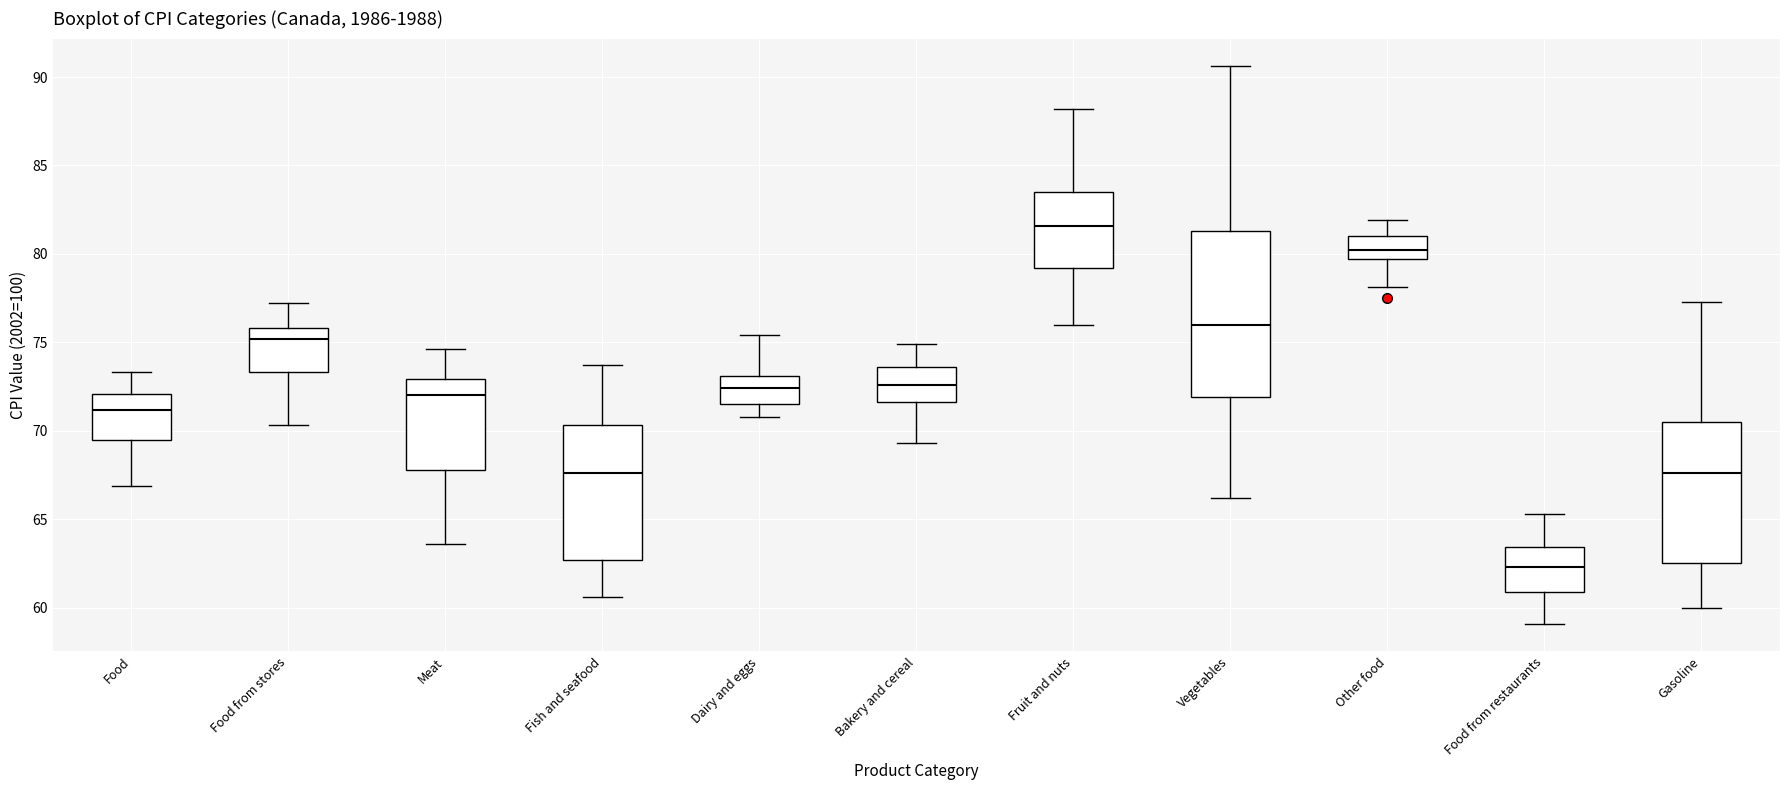

Reading left to right, transcribe this box plot: for each box, give where its median line is, the range the box spans, and where its two whiskers end, as read against the y-axis. The values are not printed on the chart, so give them approximately, as read against the axis.

Food: median 71.0, box 69.5 to 72.0, whiskers 67.0 to 73.5
Food from stores: median 75.0, box 73.5 to 76.0, whiskers 70.5 to 77.0
Meat: median 72.0, box 68.0 to 73.0, whiskers 63.5 to 74.5
Fish and seafood: median 67.5, box 62.5 to 70.5, whiskers 60.5 to 73.5
Dairy and eggs: median 72.5, box 71.5 to 73.0, whiskers 71.0 to 75.5
Bakery and cereal: median 72.5, box 71.5 to 73.5, whiskers 69.5 to 75.0
Fruit and nuts: median 81.5, box 79.0 to 83.5, whiskers 76.0 to 88.0
Vegetables: median 76.0, box 72.0 to 81.5, whiskers 66.0 to 90.5
Other food: median 80.0, box 79.5 to 81.0, whiskers 78.0 to 82.0
Food from restaurants: median 62.5, box 61.0 to 63.5, whiskers 59.0 to 65.5
Gasoline: median 67.5, box 62.5 to 70.5, whiskers 60.0 to 77.5